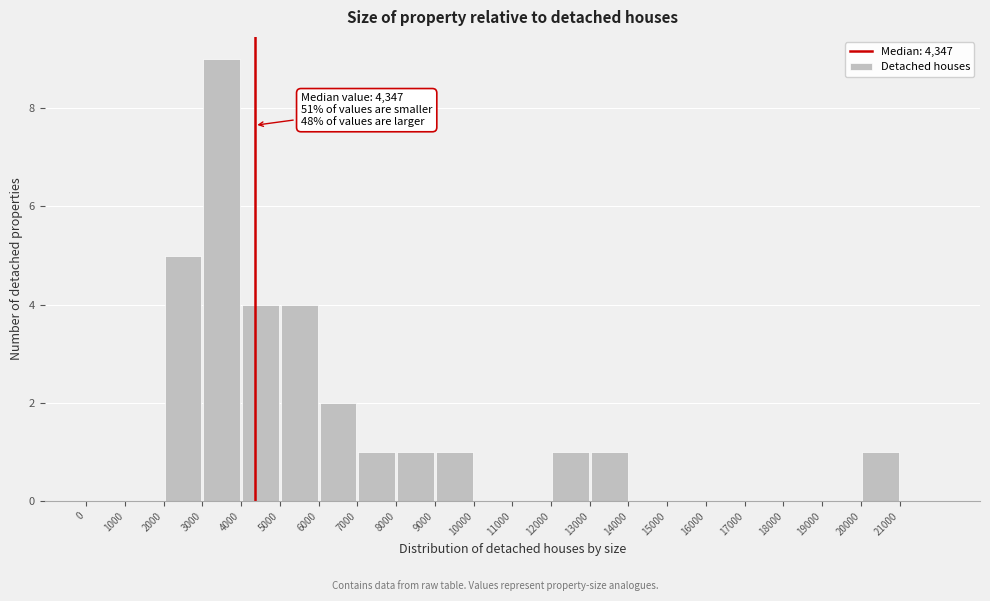

Over which range of the x-axis is the bar tallest?

3000 to 4000